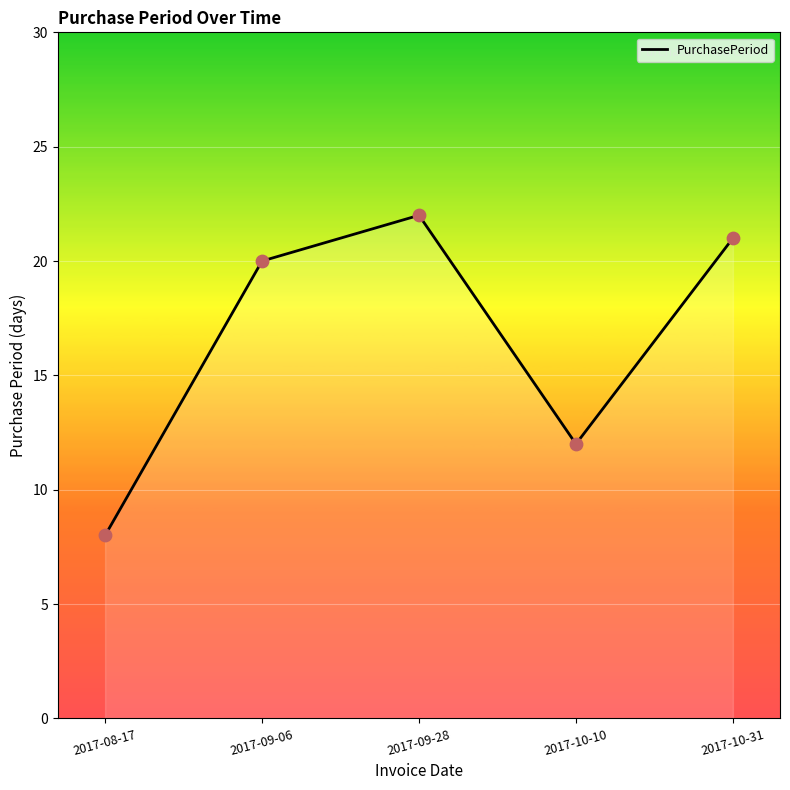

Approximately how many times larger is the value at 2017-08-17 compared to 2017-09-06?

0.4